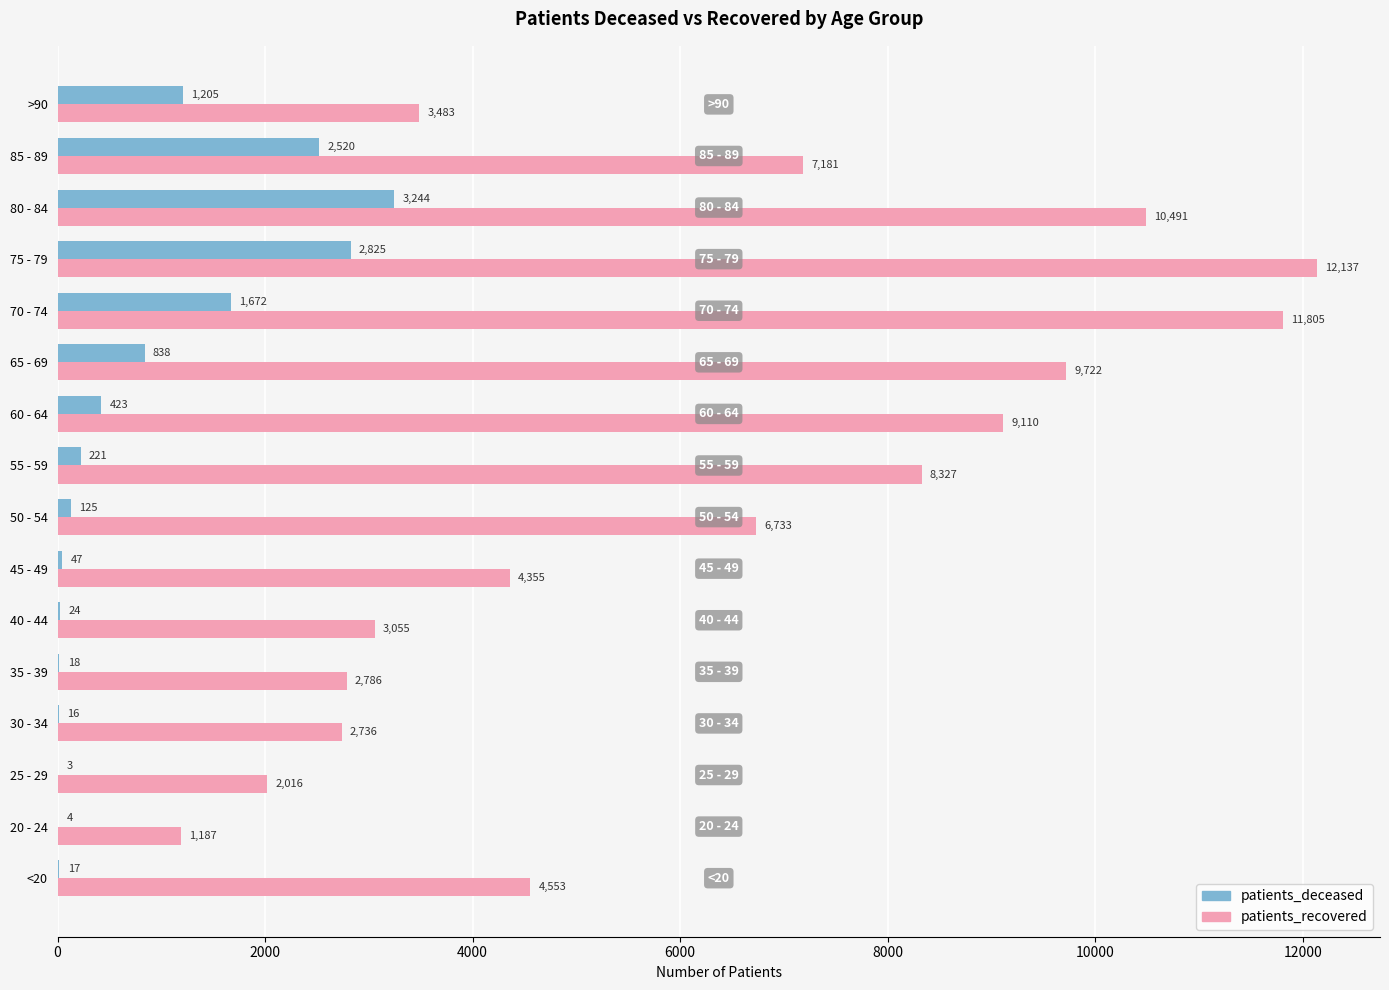

Is it true that patients_recovered equals 2786 at 35 - 39?

True